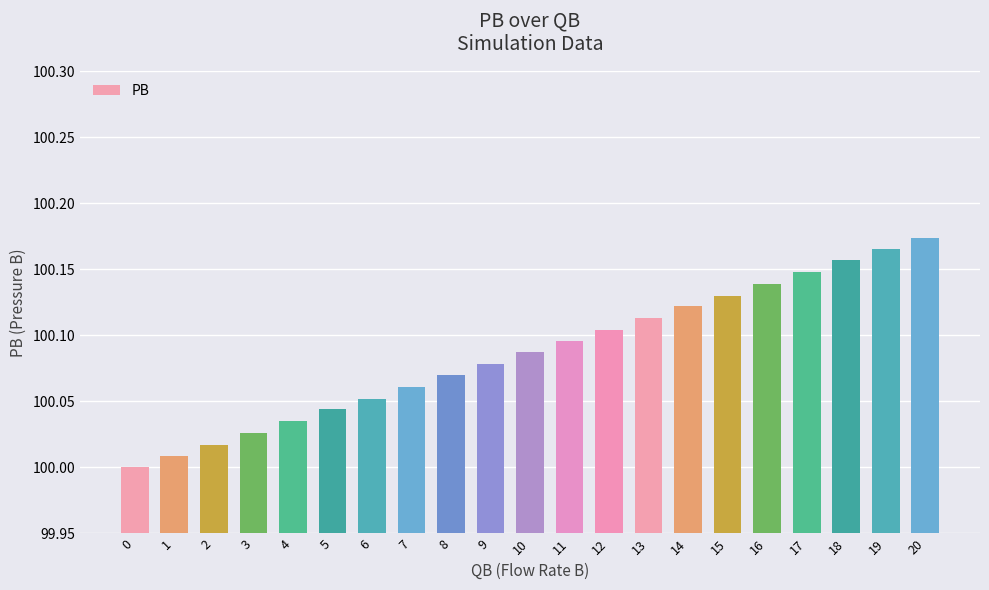

What is the difference between the second highest and minimum values?

0.2